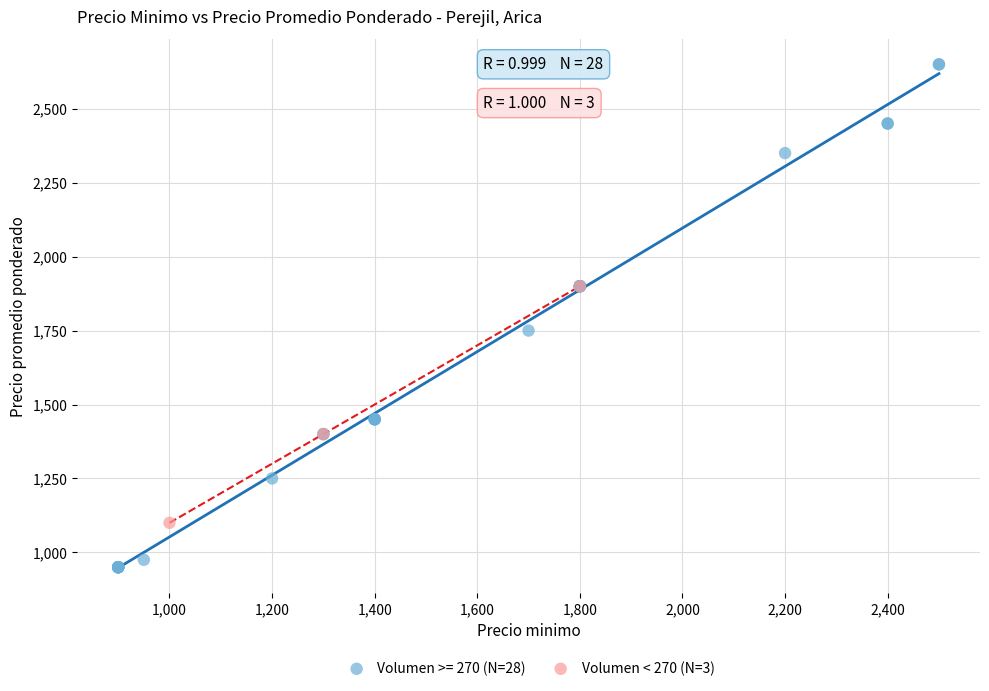

Which series contains the lowest Y value?

Volumen >= 270 (N=28)